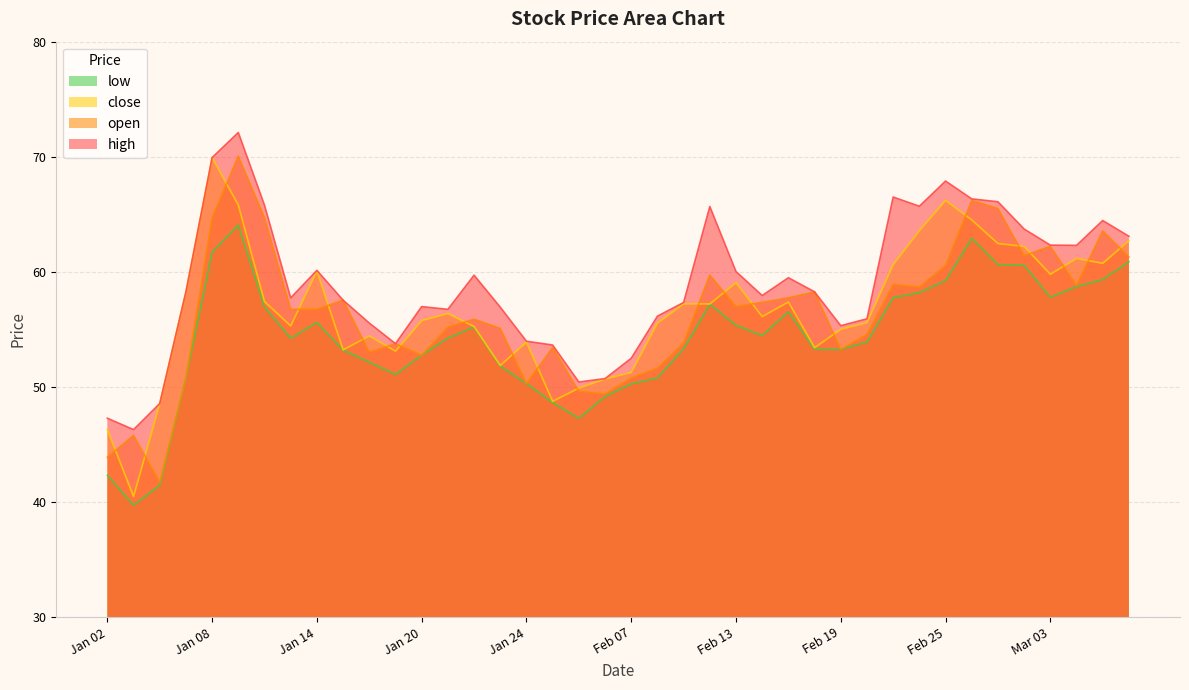

What is the difference between the highest and lowest values at Jan 20?

4.2